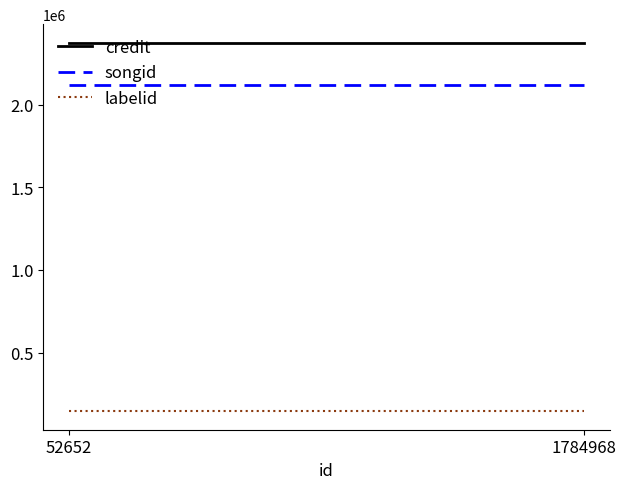

What is the approximate value of songid at 1784968?

2118108